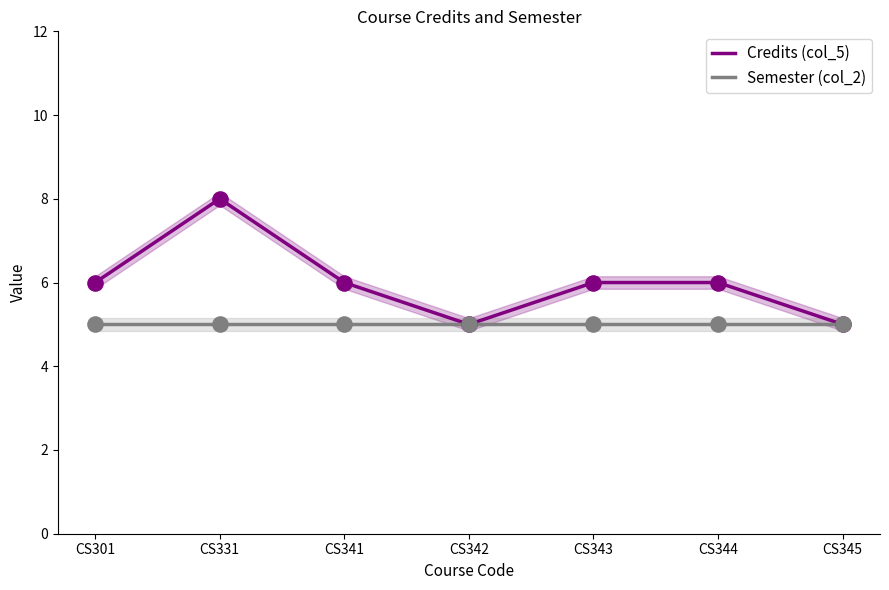

What are all the series names shown in the legend?

Credits (col_5), Semester (col_2)